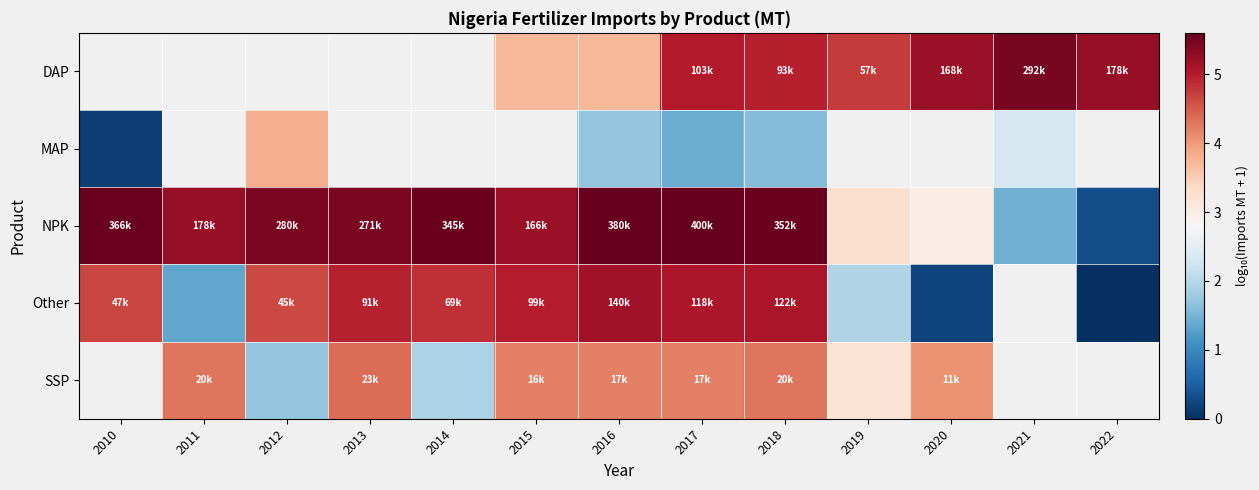

Which has a higher value, 2011 or 2014?

2014